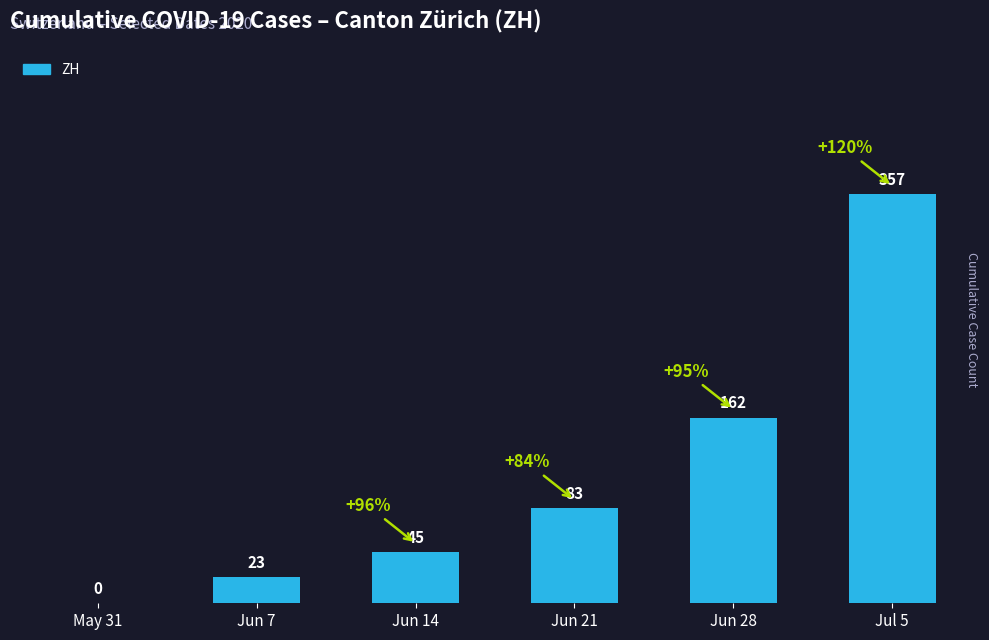

What is the difference between the values at Jun 21 and May 31?

83